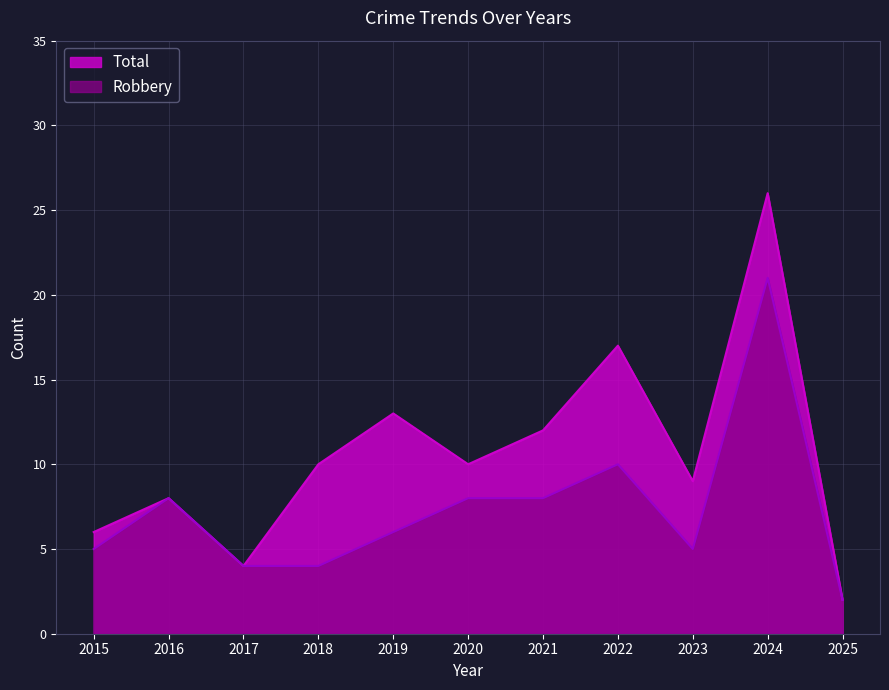

Rank the series at 2019 from highest to lowest value.

Total, Robbery